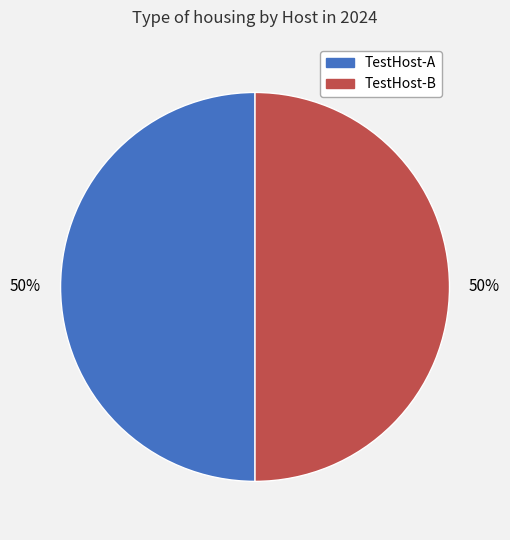

How many slices are in this pie chart?

2